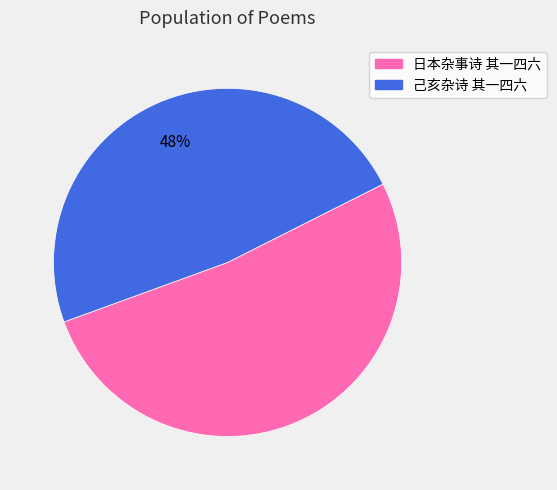

Rank the categories by value from lowest to highest.

己亥杂诗 其一四六, 日本杂事诗 其一四六